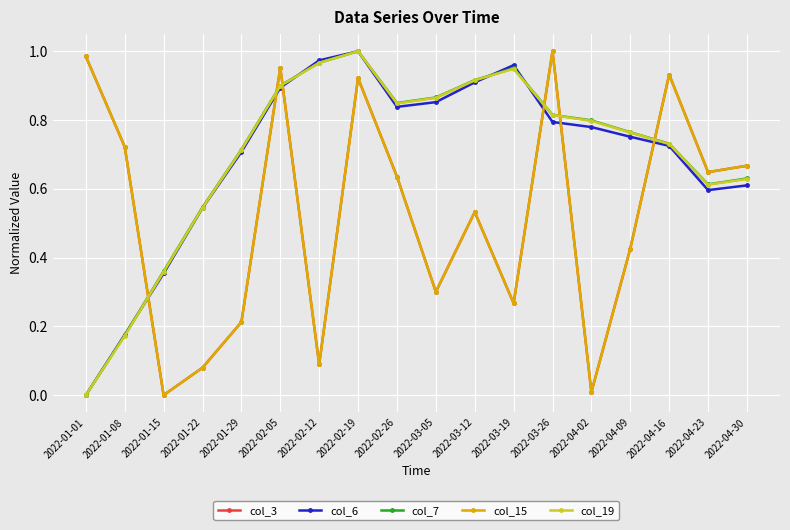

Which series has the largest range (max minus min)?

col_3